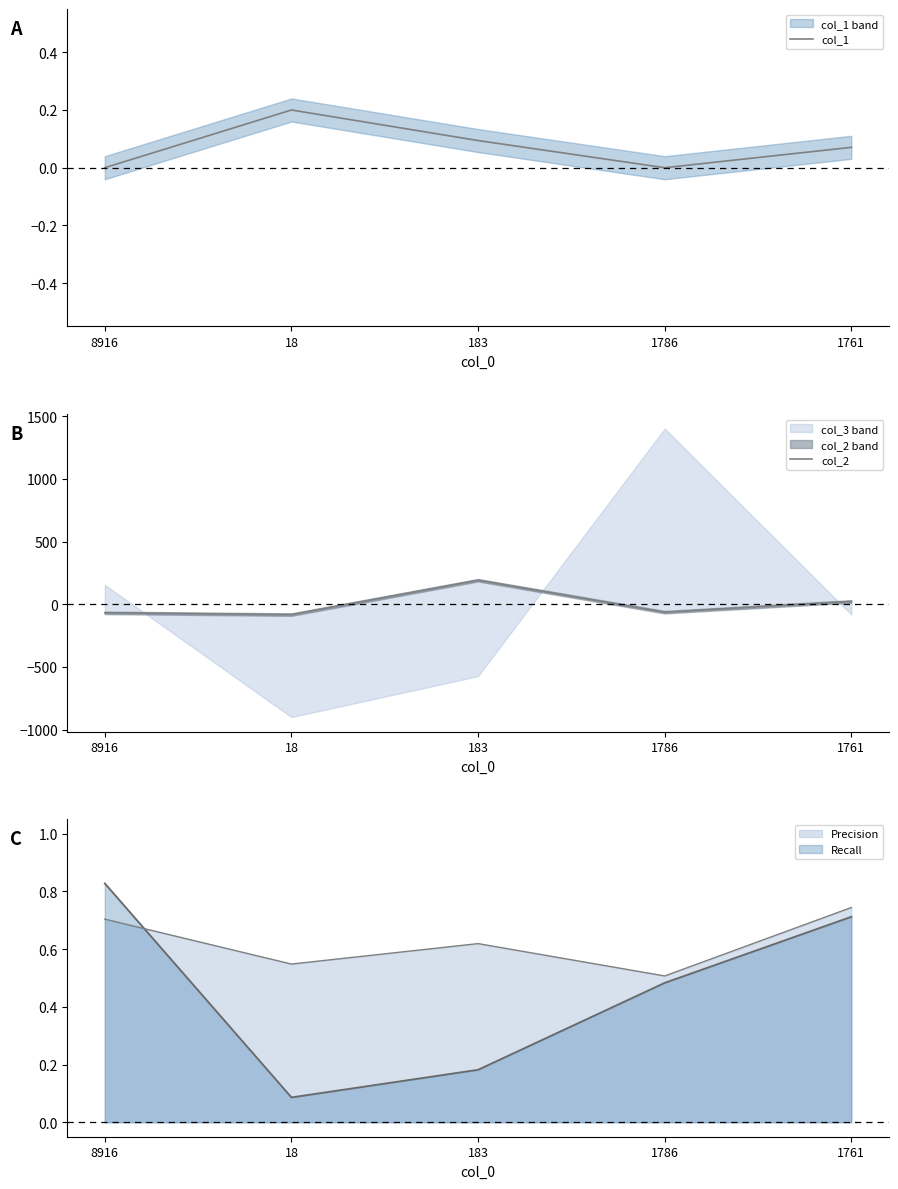

What is the average value of the col_1 series?

0.1